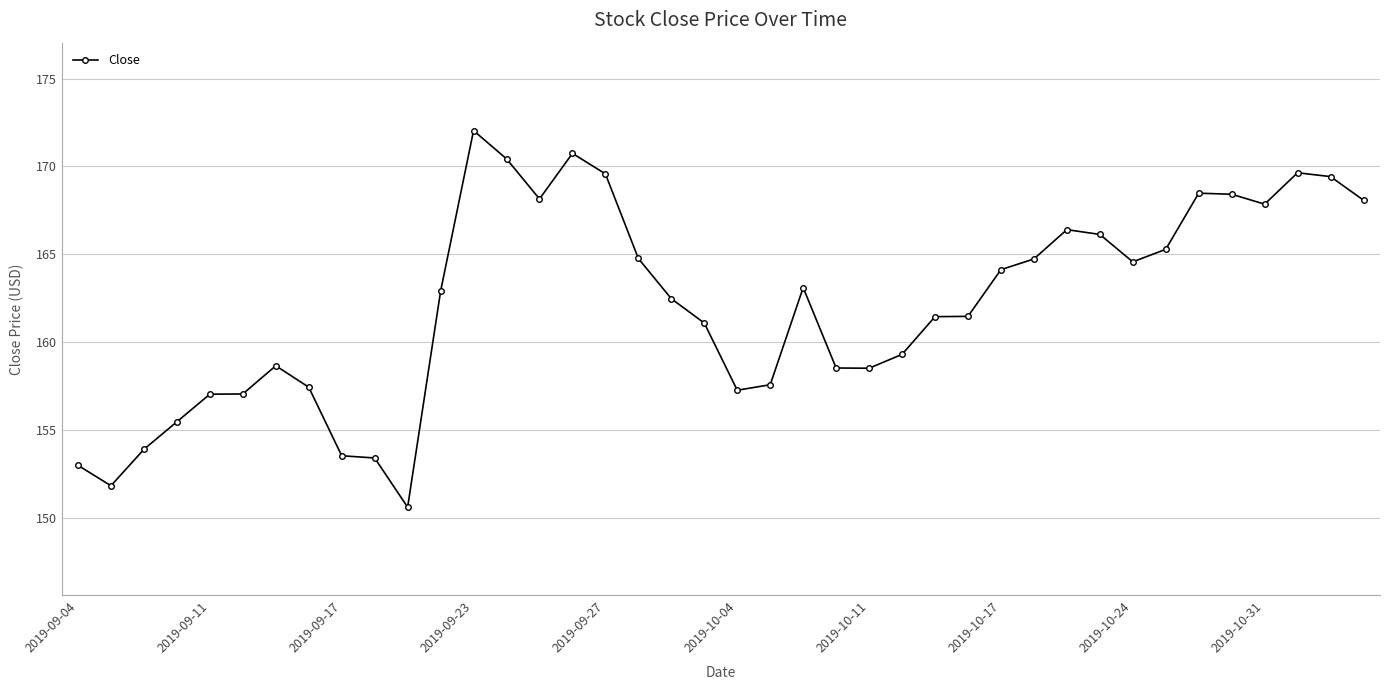

What is the difference between the second highest and minimum values?

20.1